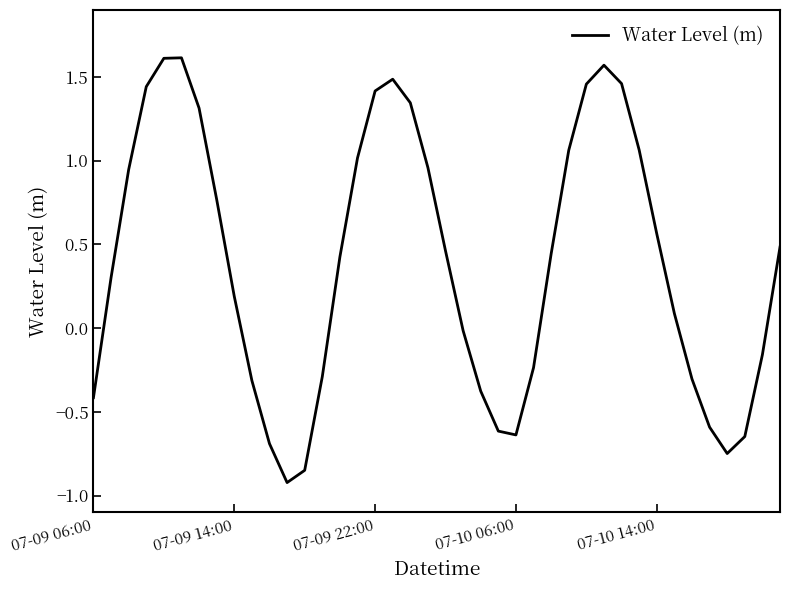

What is the difference between the maximum and minimum values?

2.5